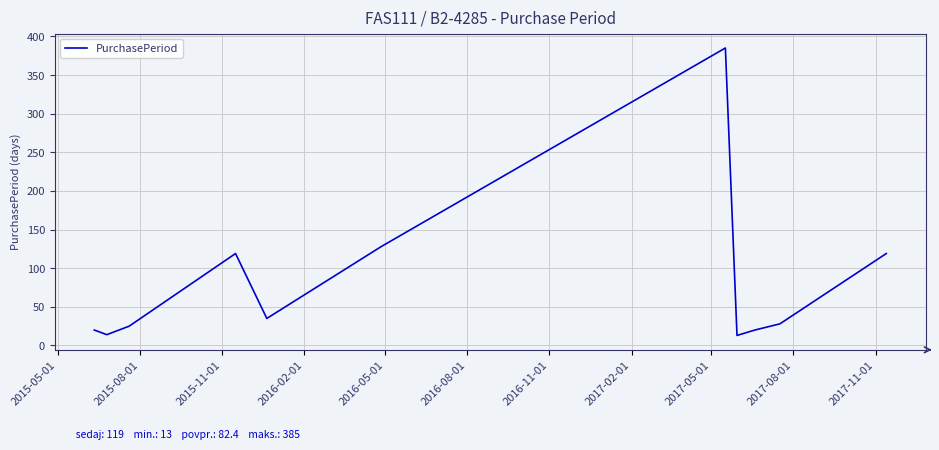

What is the minimum value shown in the chart?

13